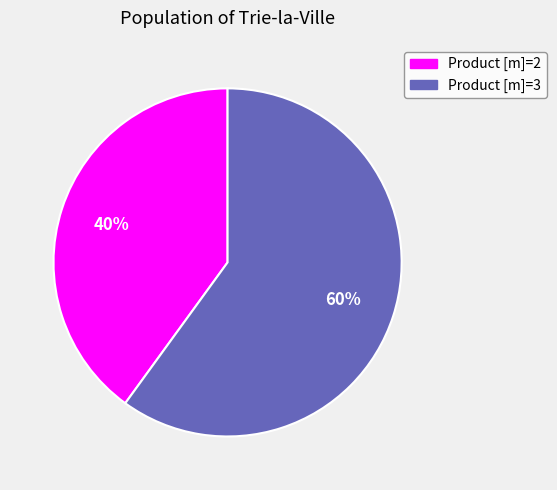

To the nearest percent, what is the average slice percentage?

50%